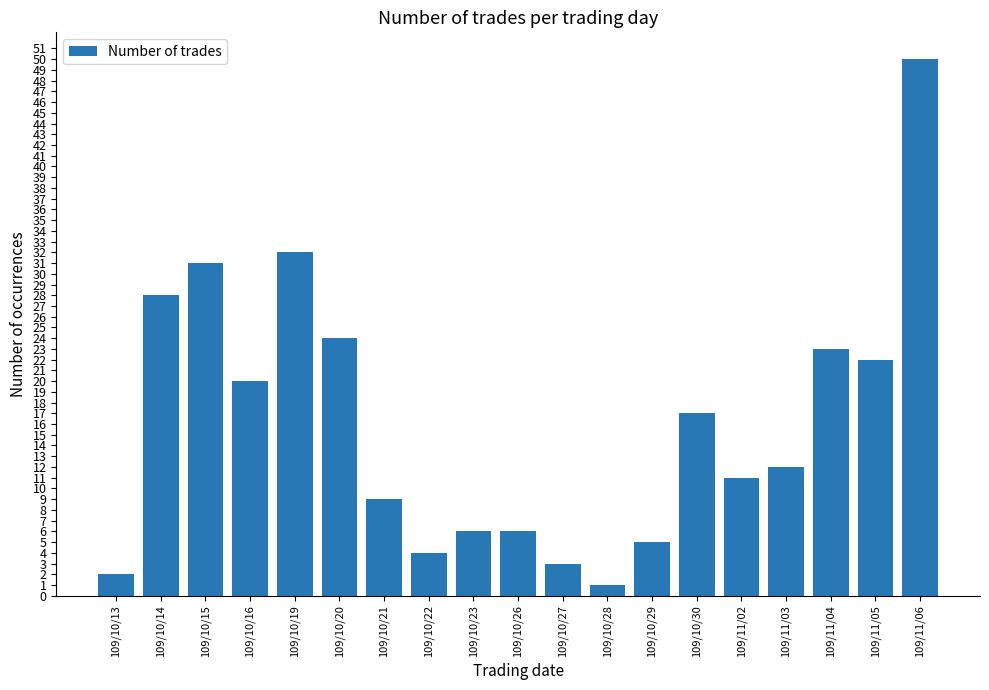

Which has a higher value, 109/10/23 or 109/10/28?

109/10/23